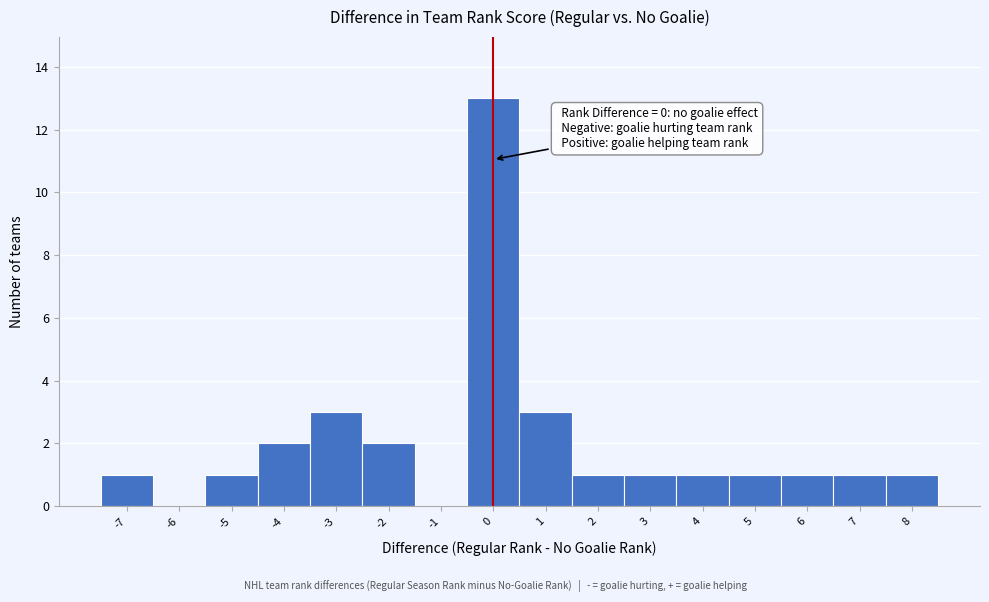

Over which range of the x-axis is the bar tallest?

-0.5 to 0.5